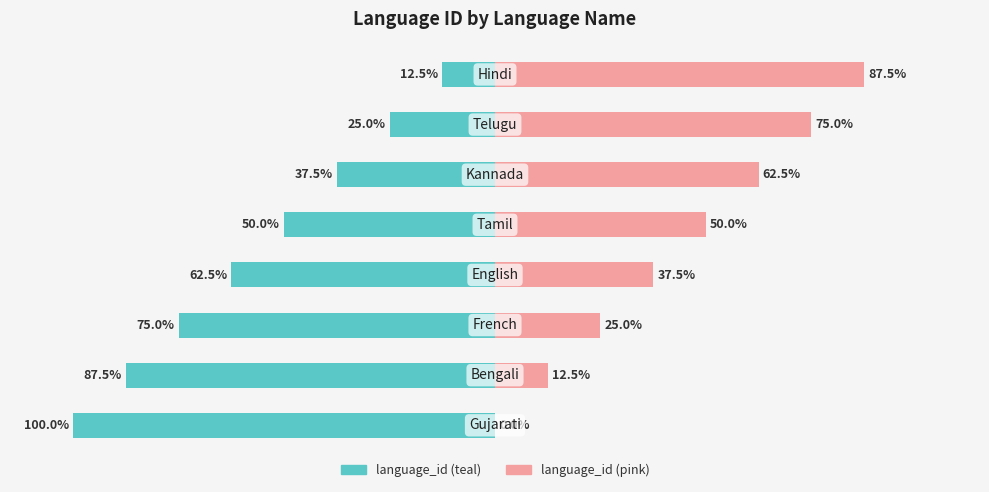

How many distinct data groups are displayed?

2